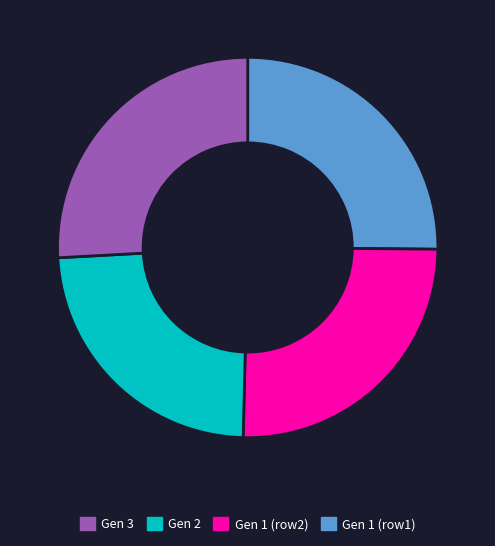

Does any single category account for the majority?

No